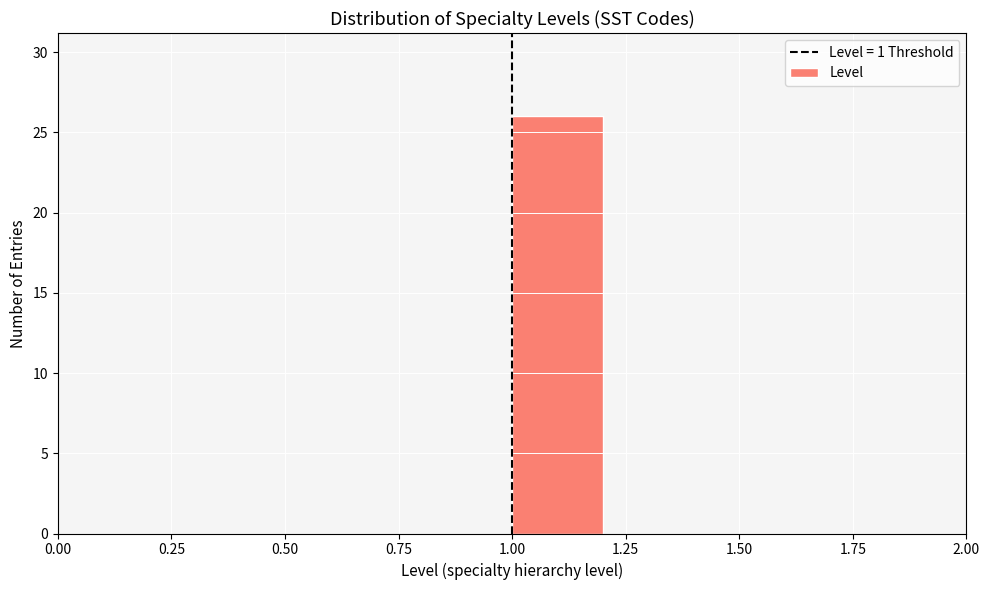

Reading left to right, transcribe this chart: for each bar, give the range it covers on the x-axis and its height. The values are not printed on the chart, so give them approximately, as read against the axis.

0.0 to 0.2: 0
0.2 to 0.4: 0
0.4 to 0.6: 0
0.6 to 0.8: 0
0.8 to 1.0: 0
1.0 to 1.2: 26
1.2 to 1.4: 0
1.4 to 1.6: 0
1.6 to 1.8: 0
1.8 to 2.0: 0